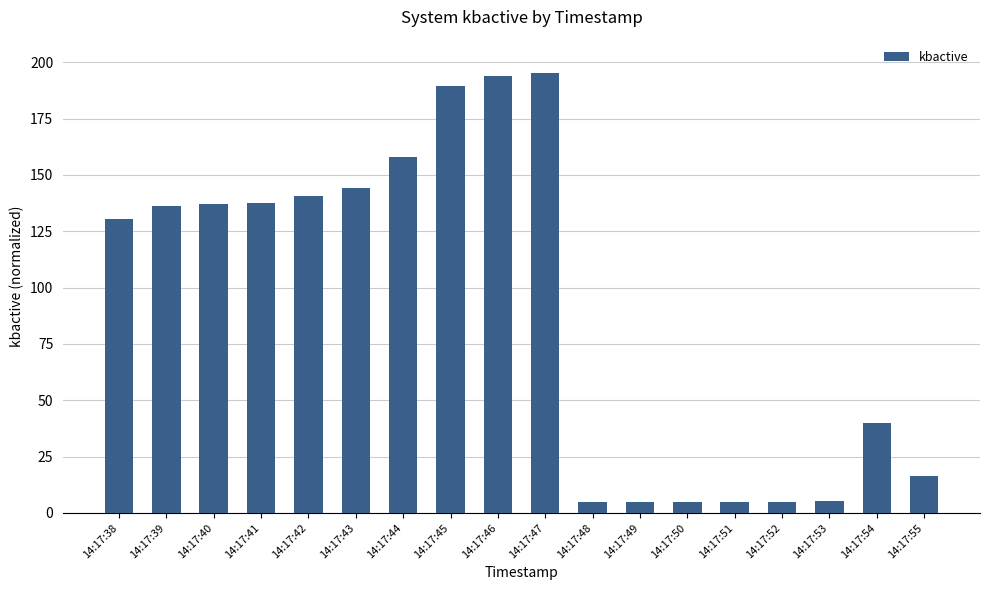

The chart shows a value of 51.6 at 14:17:41. True or false?

False